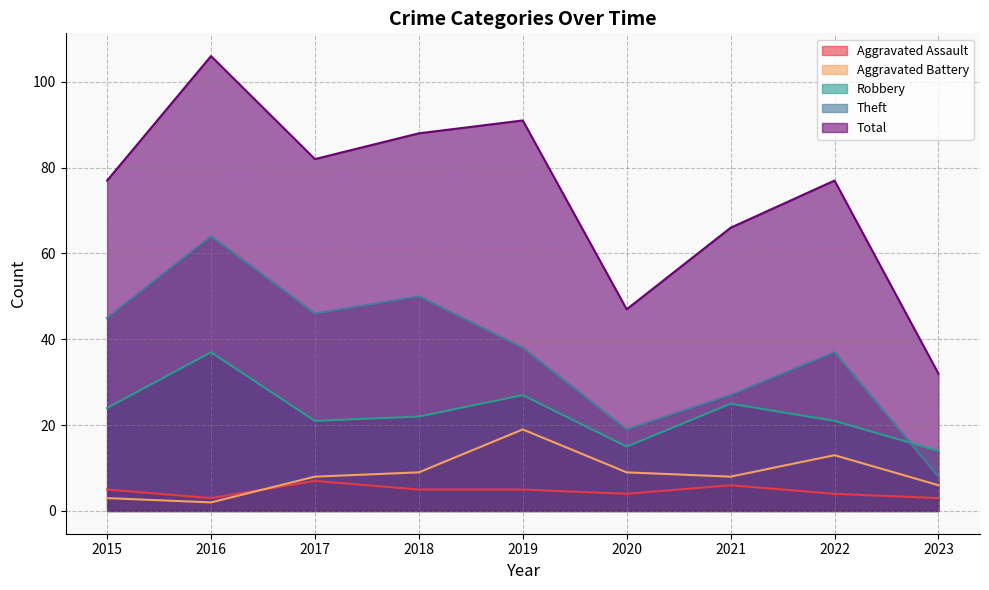

What is the smallest value displayed?

2